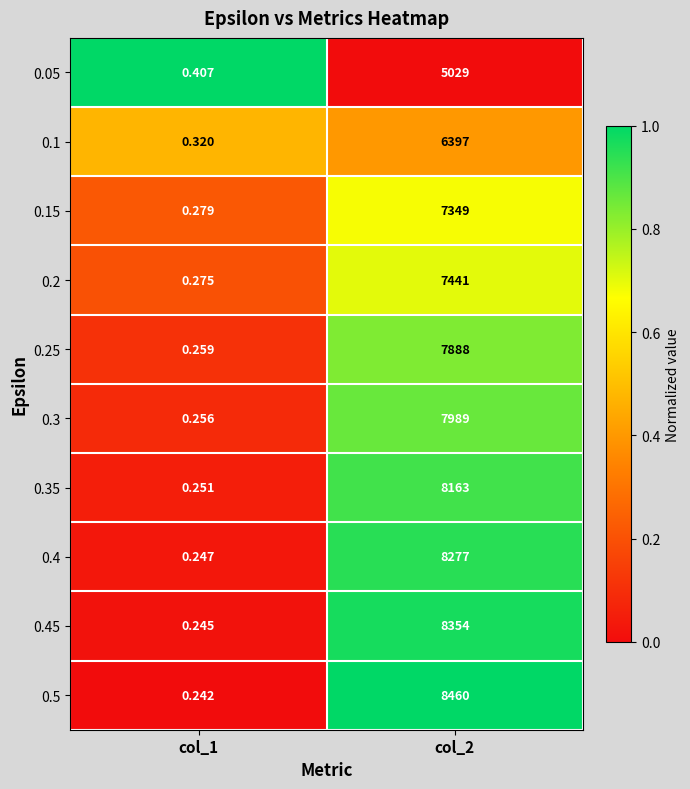

Is the value of 0.45 at col_1 greater than the value of 0.1 at col_1?

No